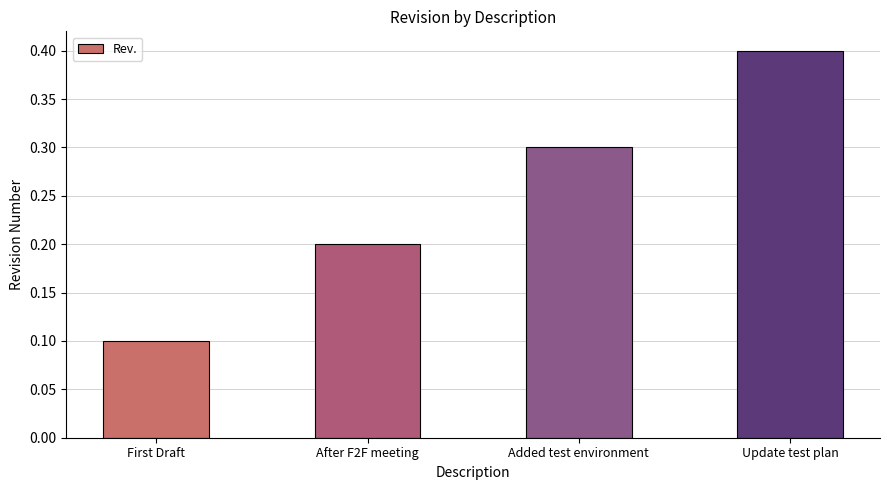

What is the sum of all values?

1.0